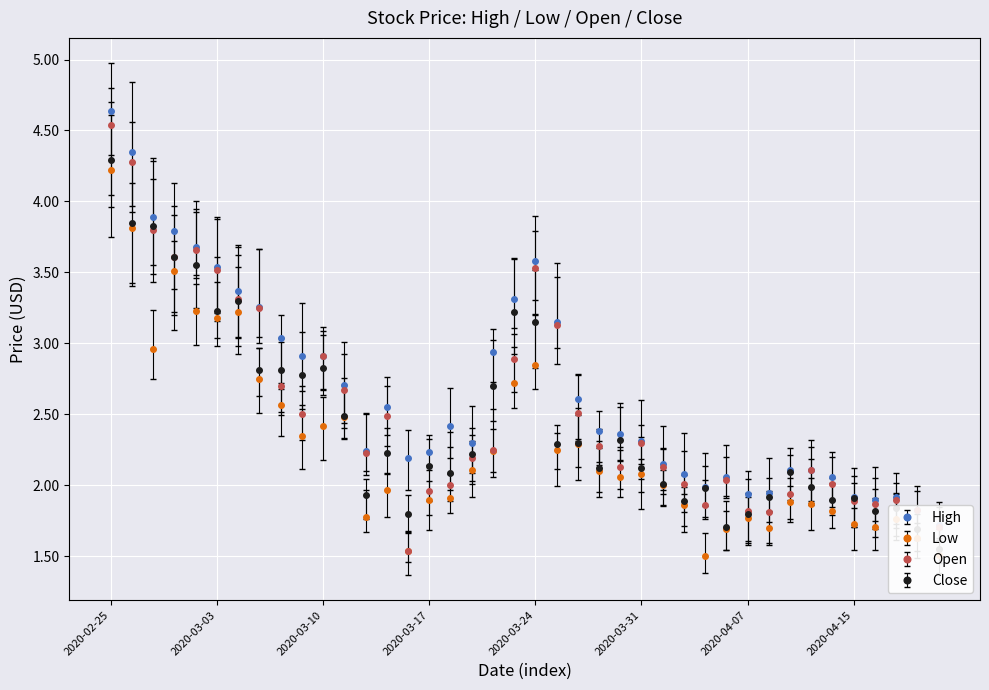

What is the approximate value of Low at 2020-03-02?

3.2